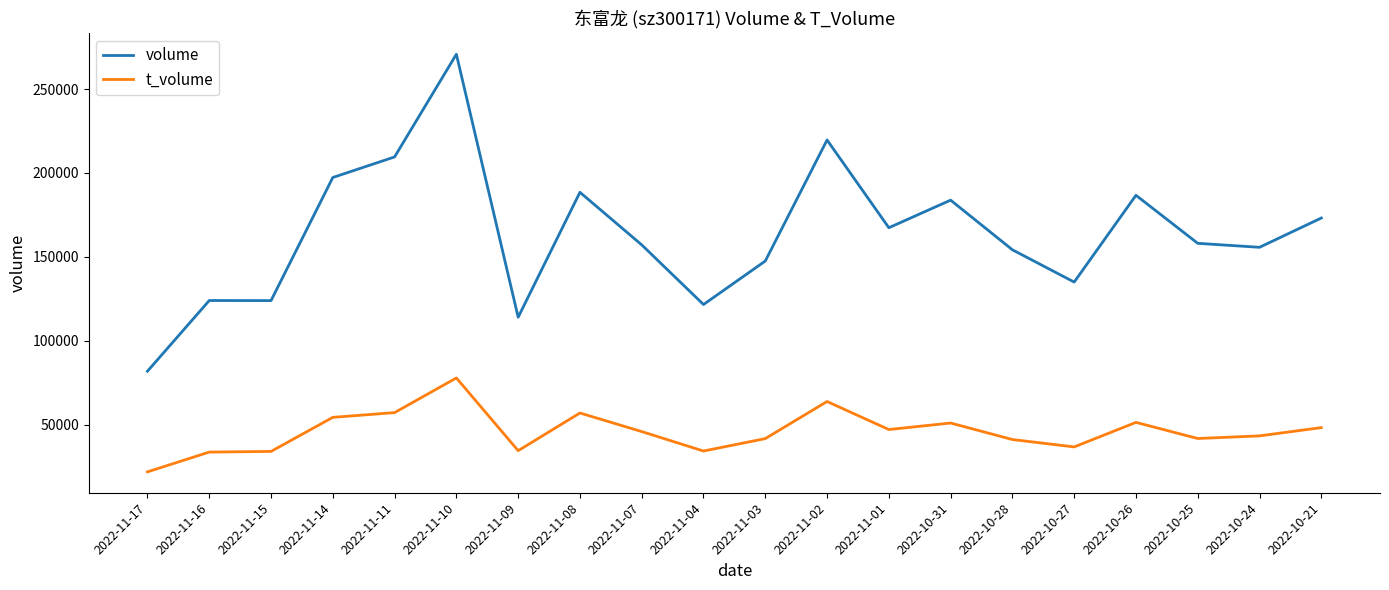

Which series has the largest total across all categories?

volume